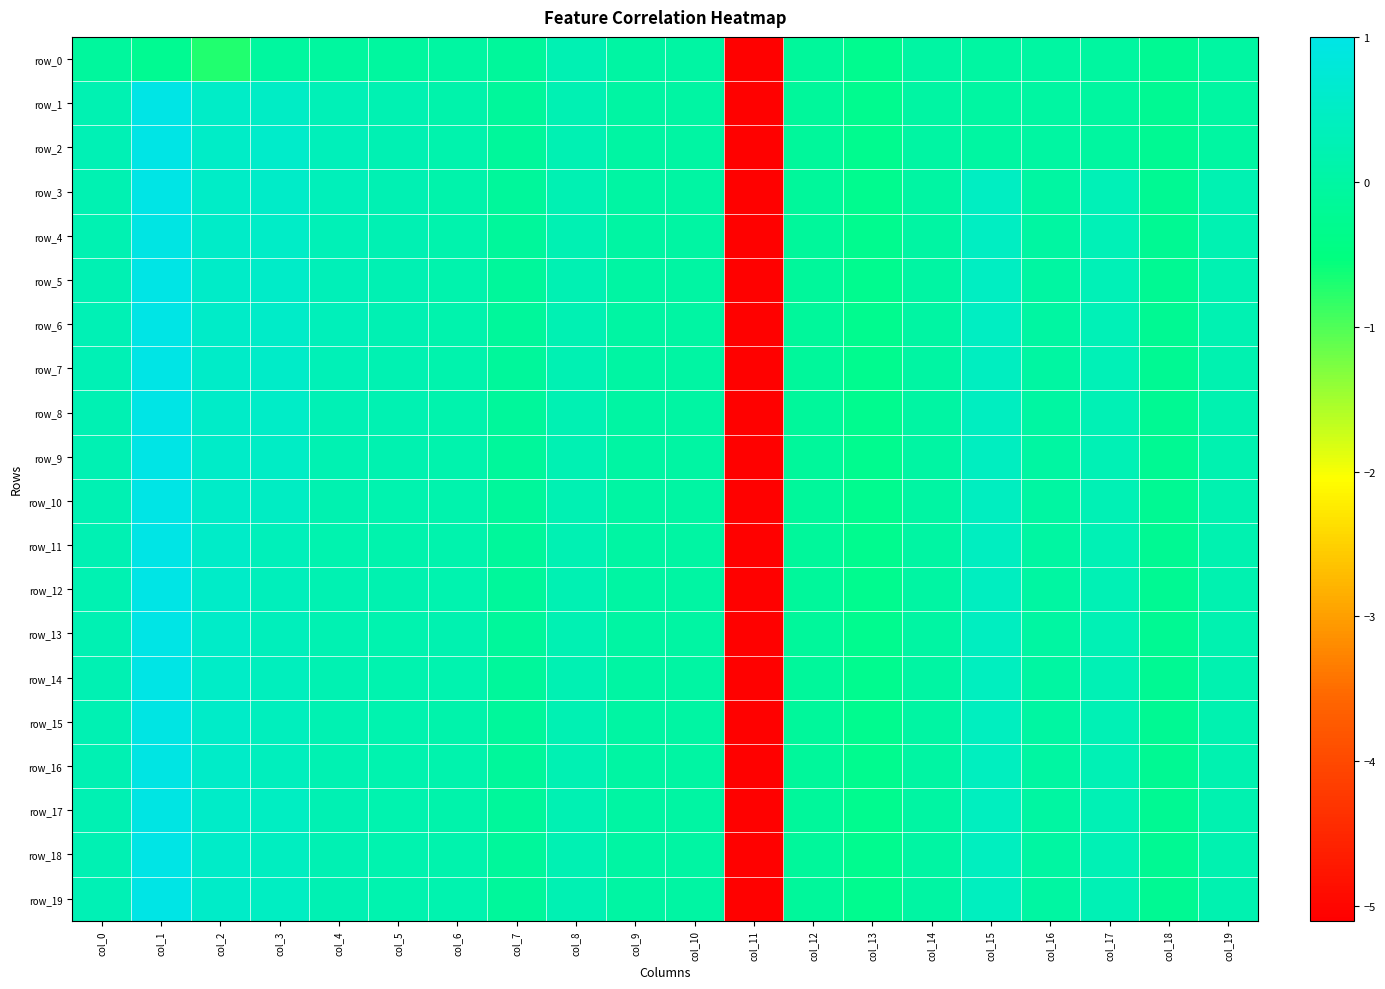

At how many categories does at least one series exceed 0?

12